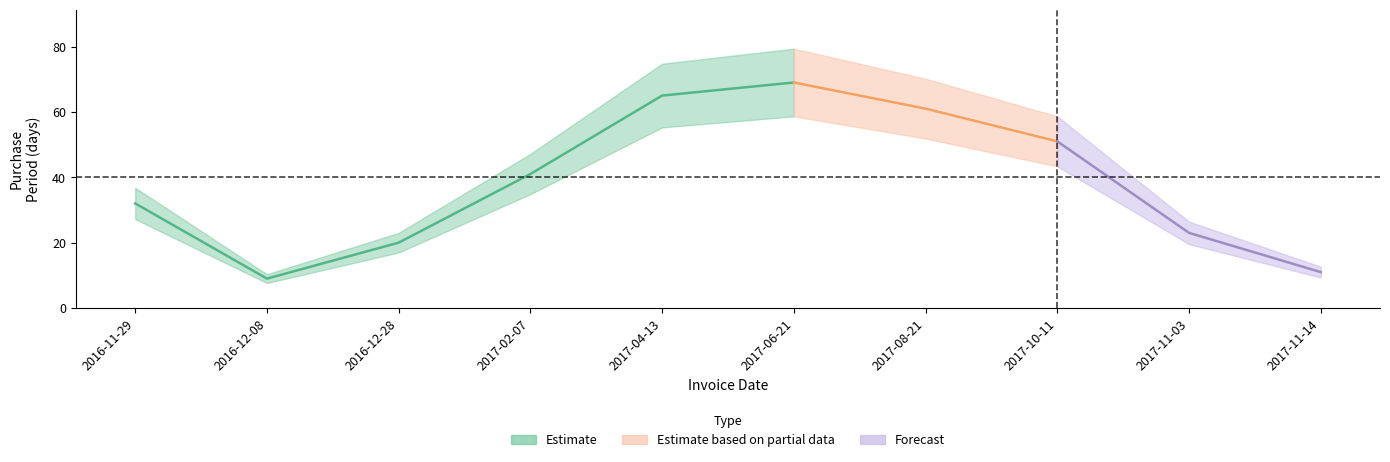

True or false: there are more than 0 points higher than both neighbors.

True